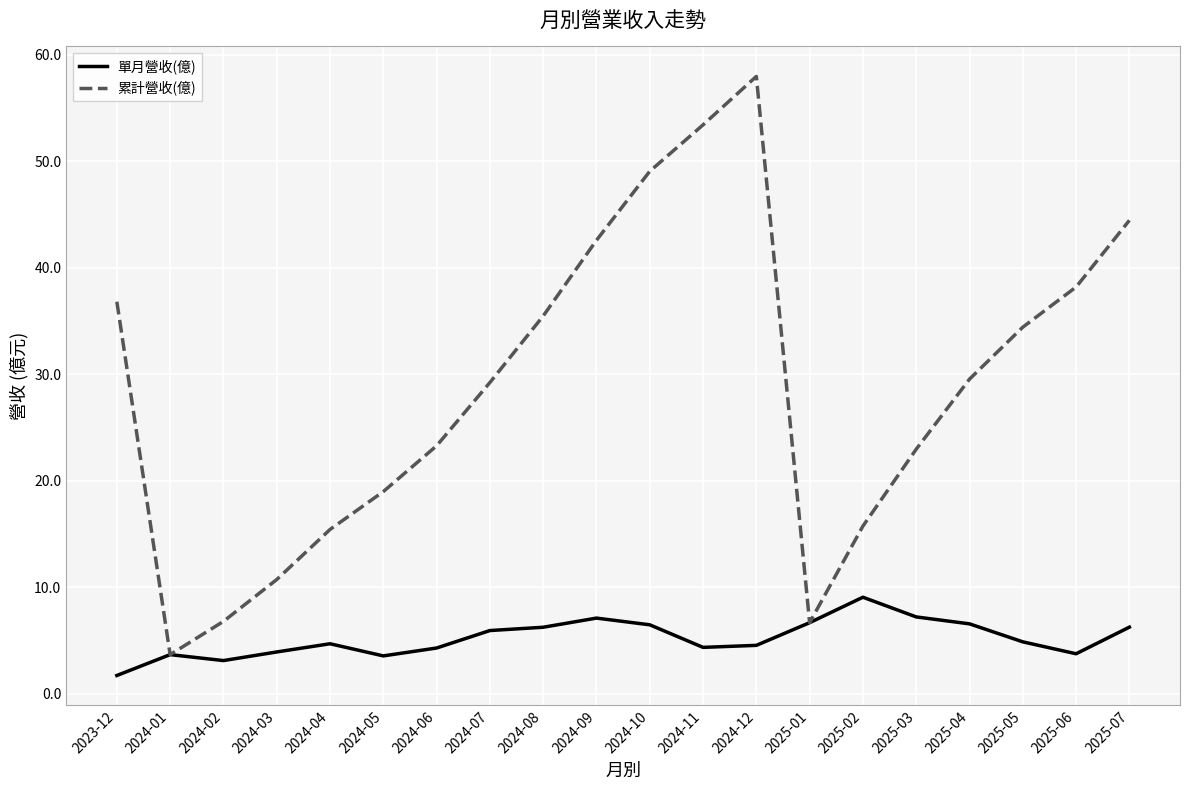

How many lines are shown in the chart?

2